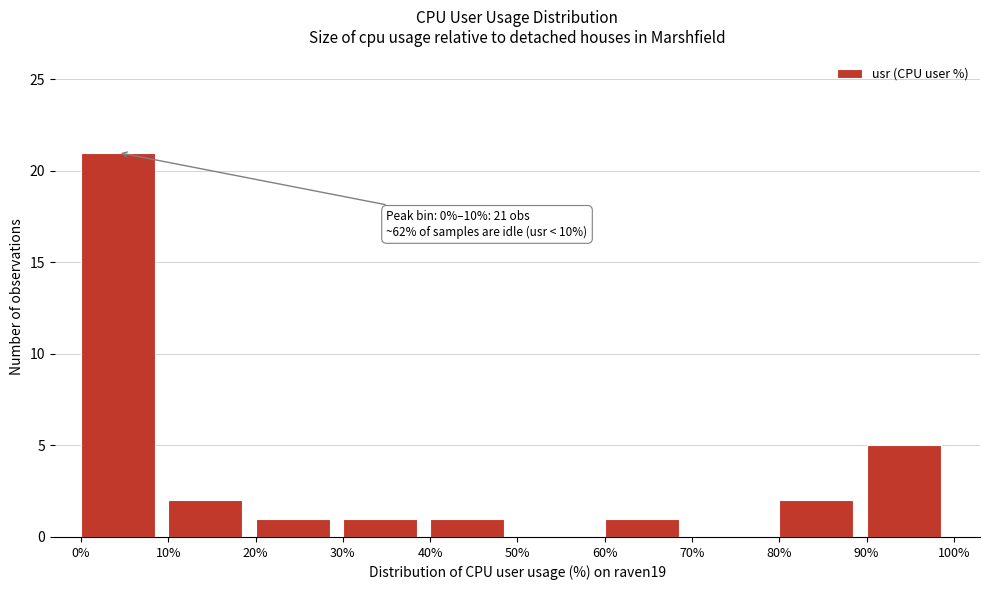

Which range on the x-axis has the tallest bar?

0% to 10%